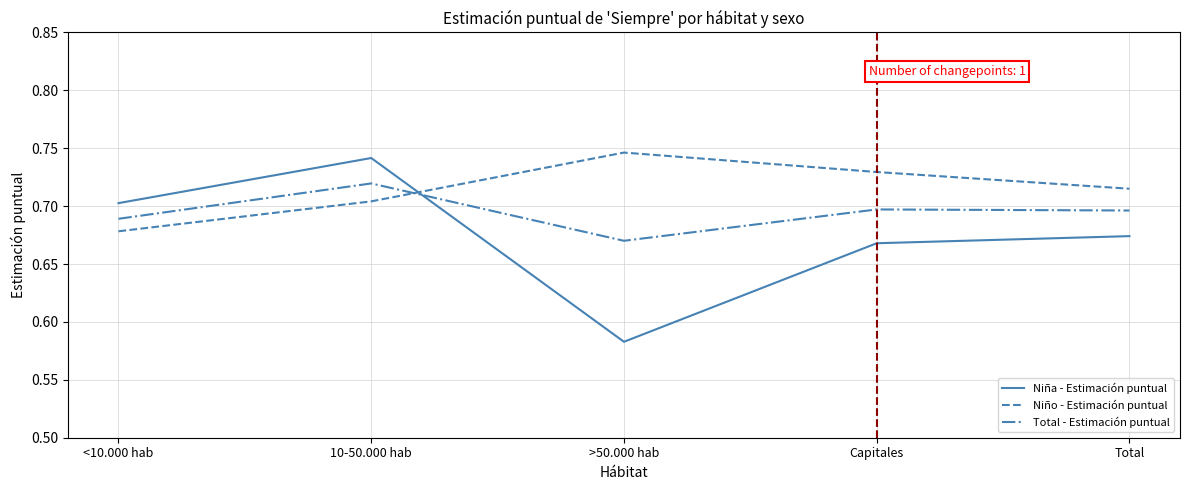

What position from the right is 10-50.000 hab?

4